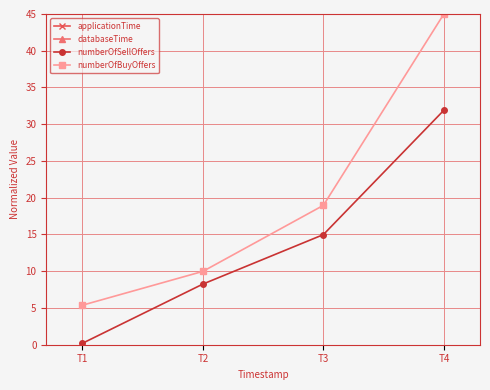

Reading right to left, what are all the values shown in this chart?

applicationTime: 5788.5	1319.0	389.5	69.9
databaseTime: 5355.9	1215.7	357.4	59.1
numberOfSellOffers: 31.9	15.0	8.3	0.2
numberOfBuyOffers: 45.0	19.0	10.0	5.4